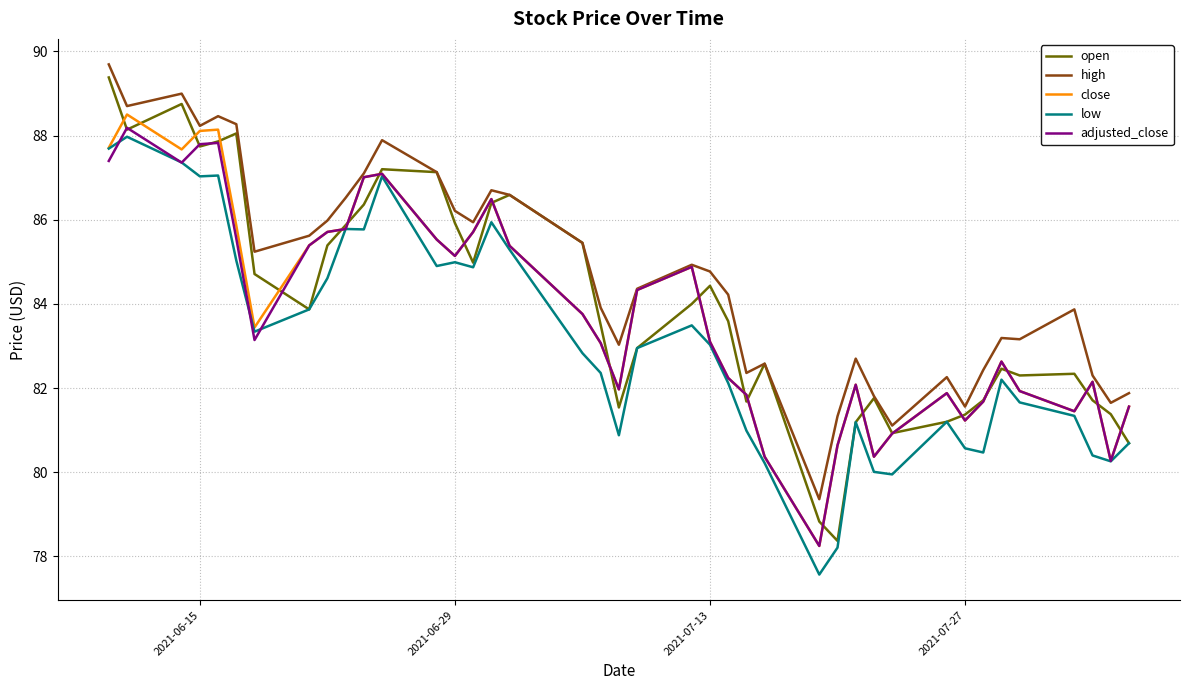

Which series has the largest total across all categories?

high